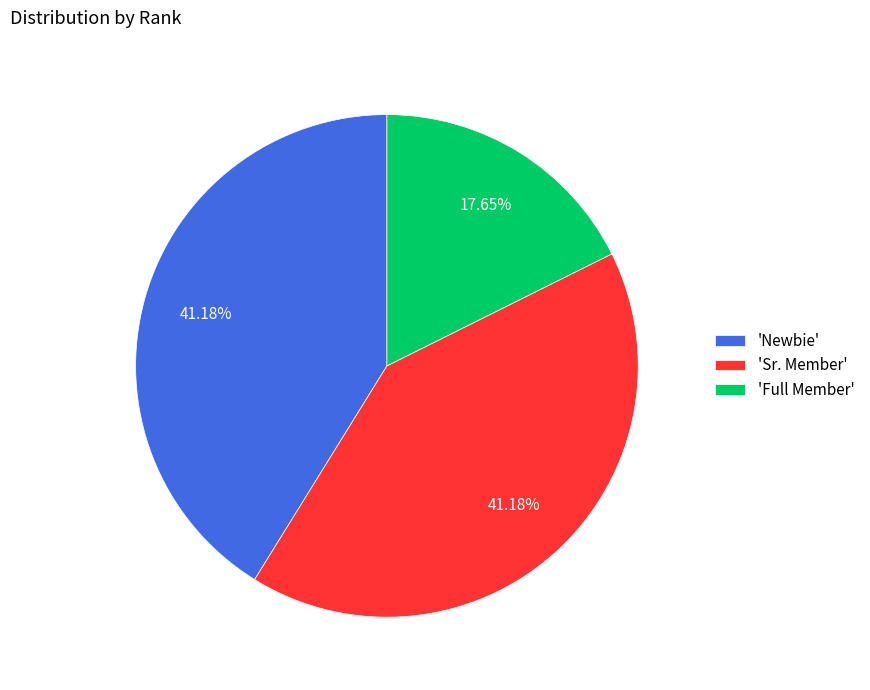

Does 'Full Member' represent more than half of the total?

No